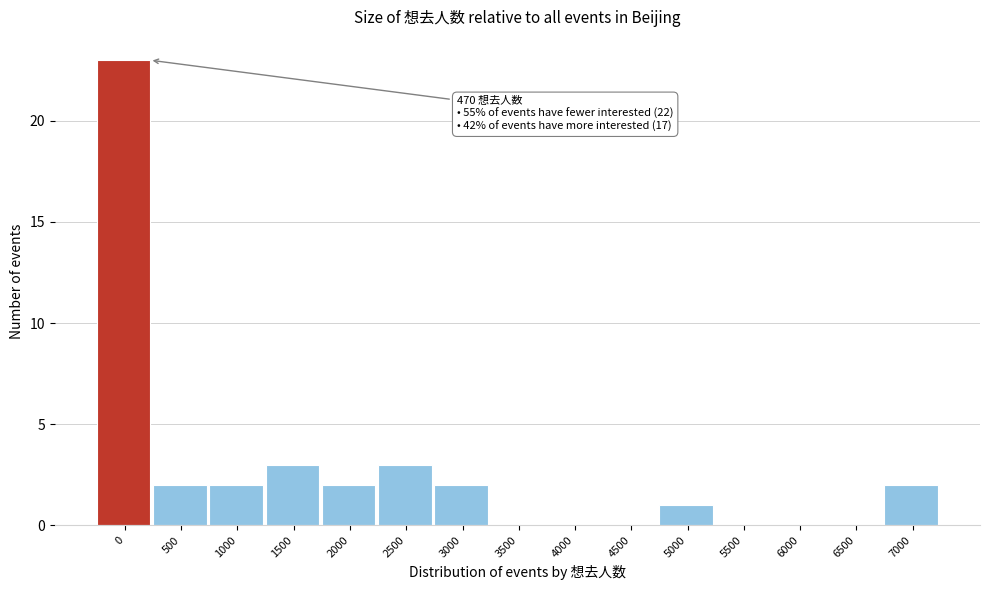

Reading left to right, transcribe all the data shown in this chart.

0=23	500=2	1000=2	1500=3	2000=2	2500=3	3000=2	3500=0	4000=0	4500=0	5000=1	5500=0	6000=0	6500=0	7000=2